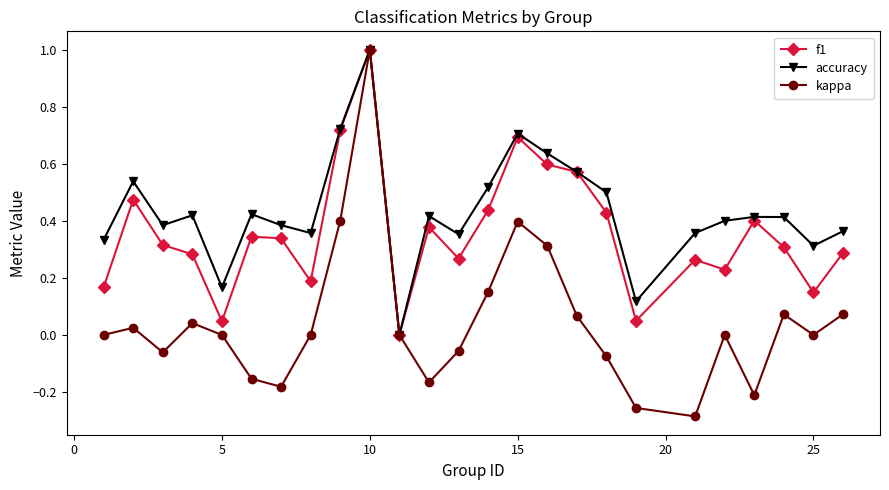

Which series has the largest total across all categories?

accuracy